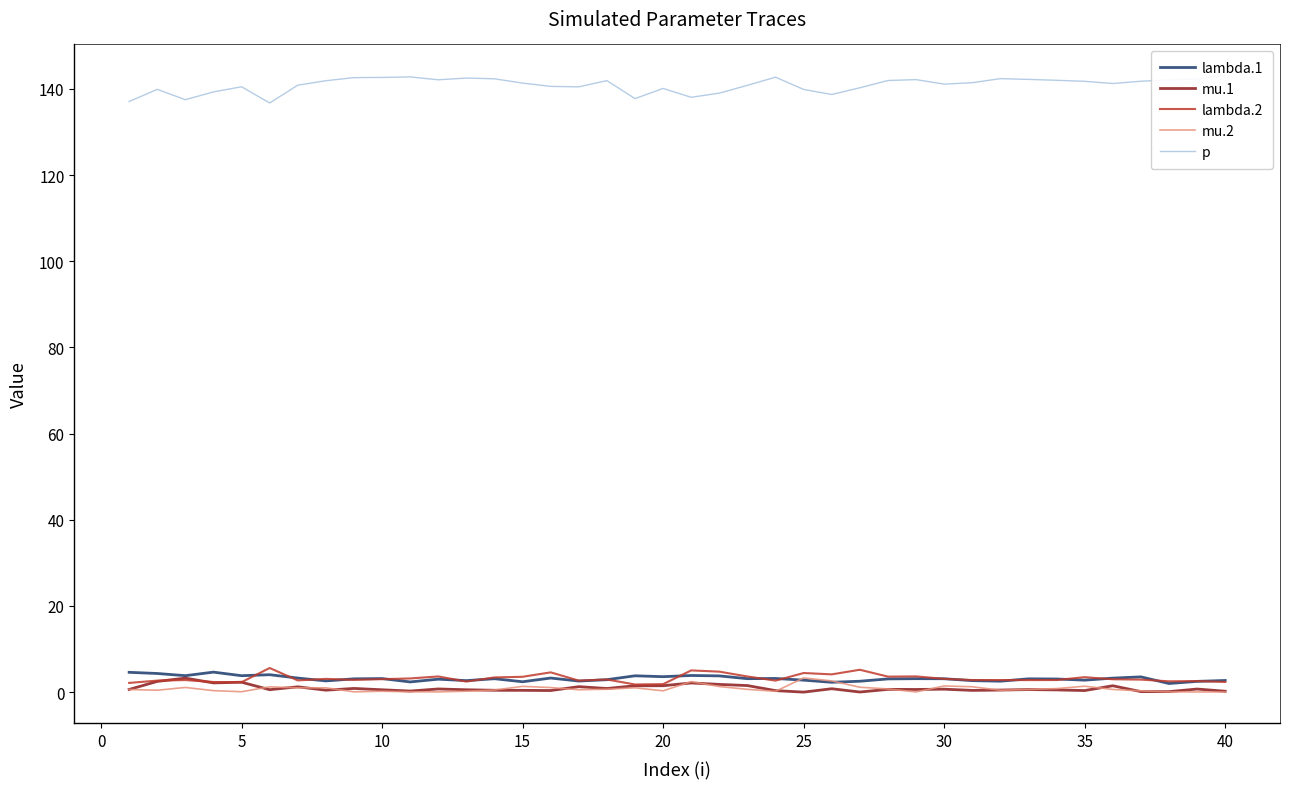

Count the number of categories in the chart.

40